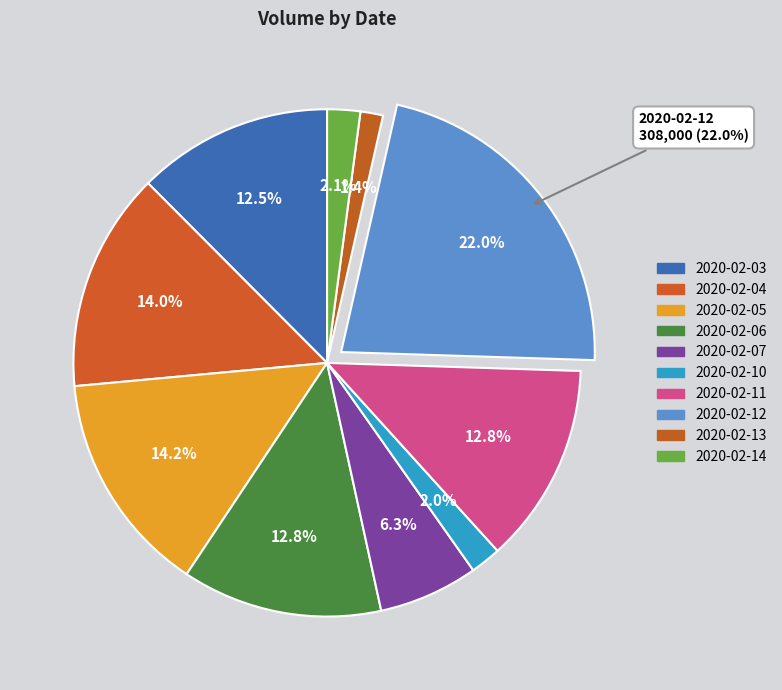

Rank the categories by value from highest to lowest.

2020-02-12, 2020-02-05, 2020-02-04, 2020-02-06, 2020-02-11, 2020-02-03, 2020-02-07, 2020-02-14, 2020-02-10, 2020-02-13